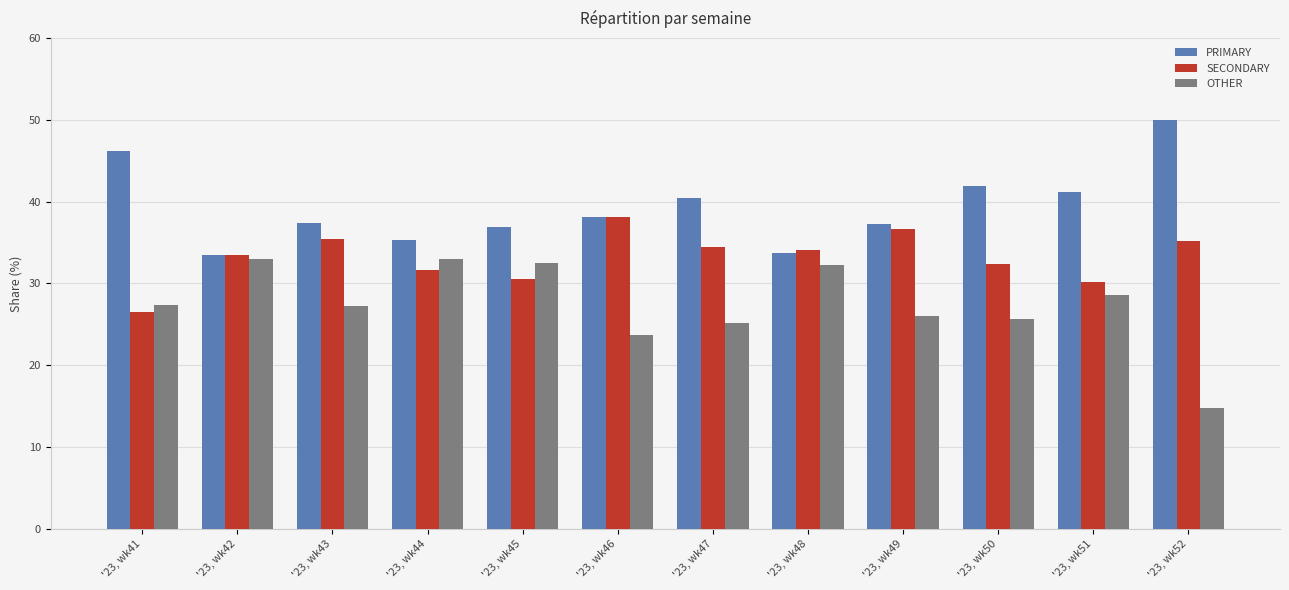

What is the sum of the SECONDARY values at '23, wk44 and '23, wk49?

68.4